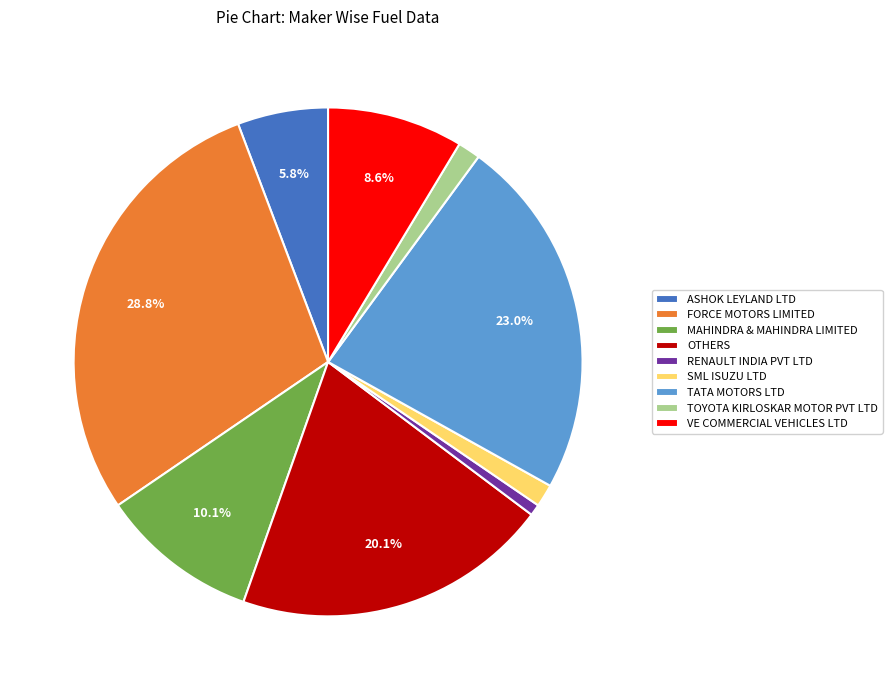

True or false: TATA MOTORS LTD accounts for 23% of the total.

True